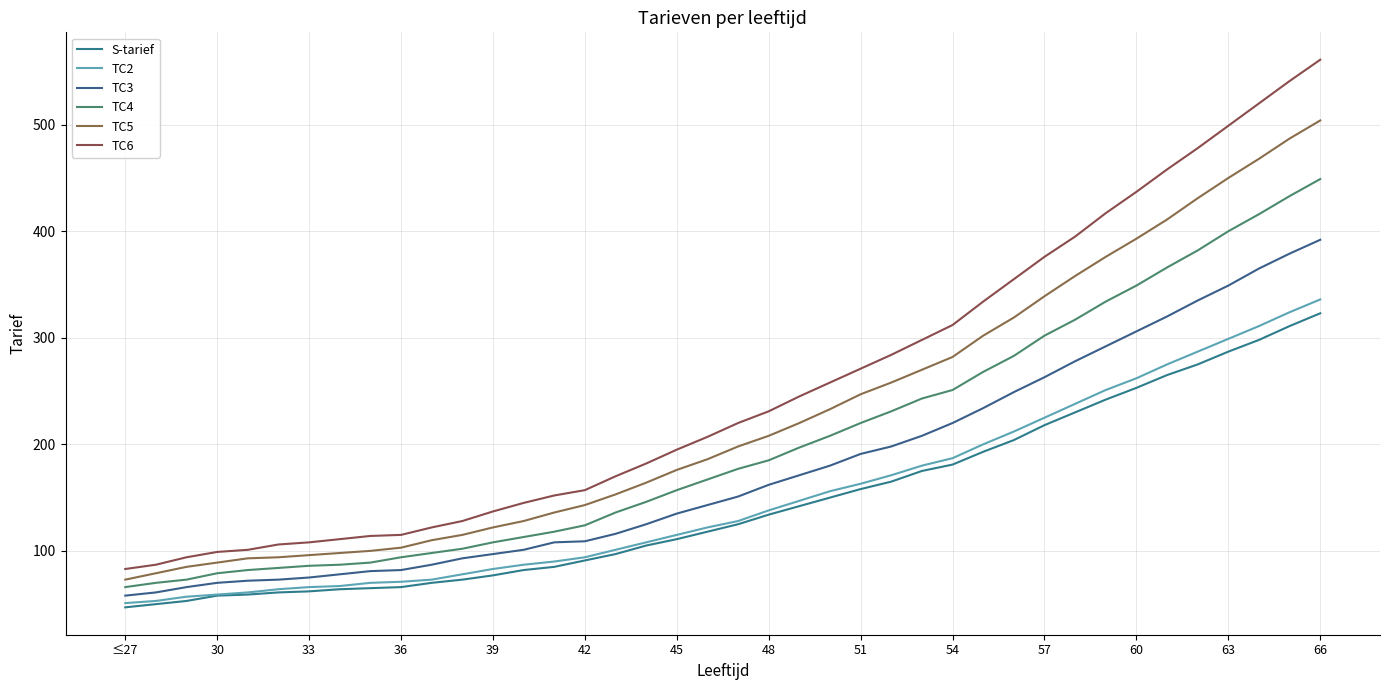

How many lines are shown in the chart?

6